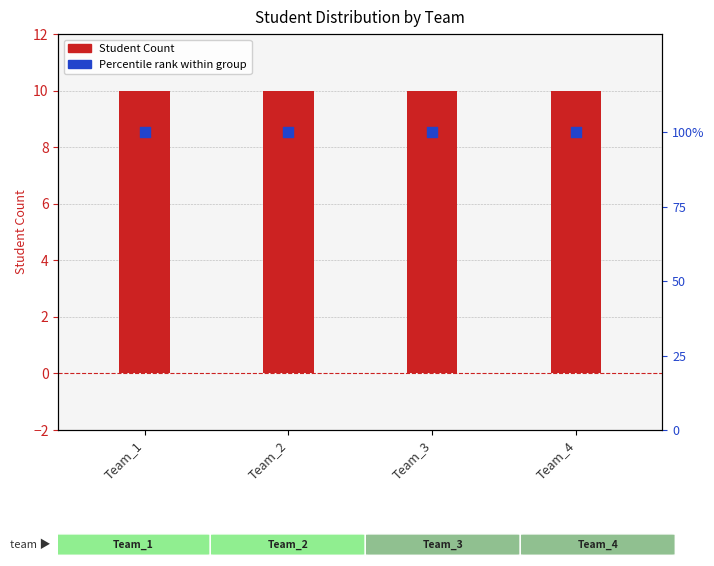

Is the value of Percentile rank within group at Team_4 greater than the value of Student Count at Team_4?

Yes